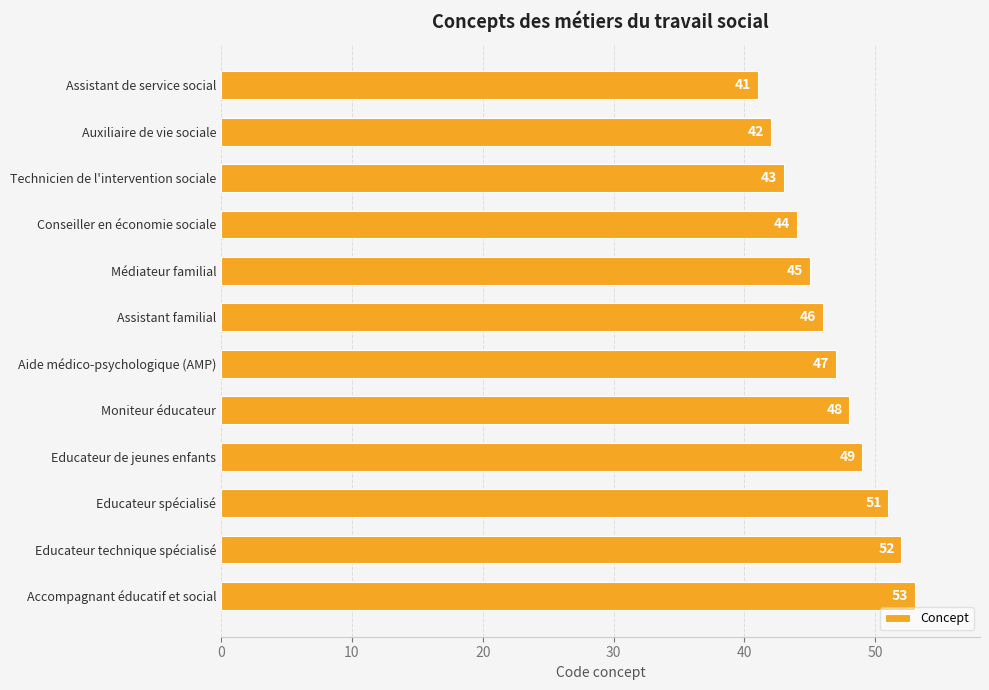

What is the difference between the maximum and minimum values?

12